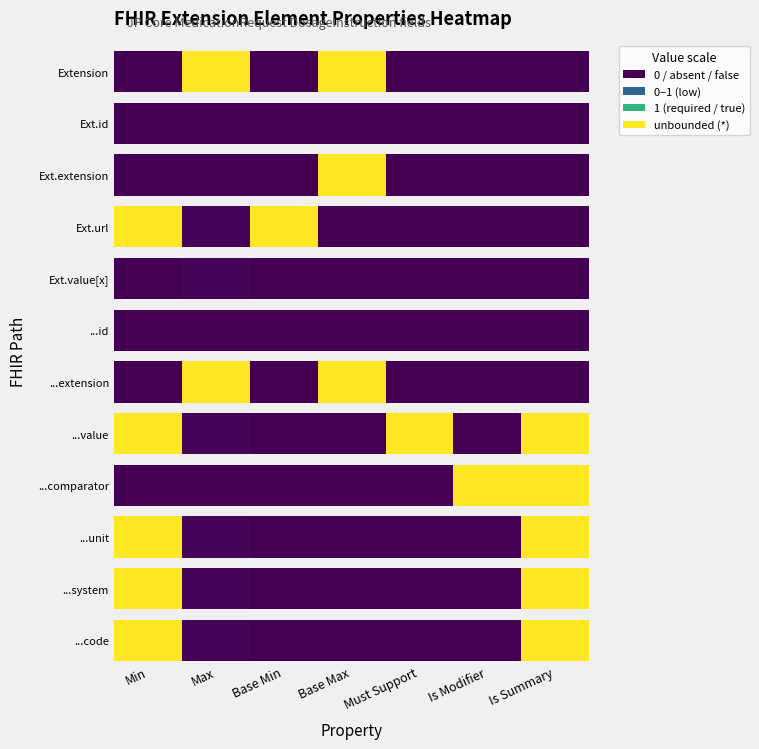

What is the average value of the Extension series?

28